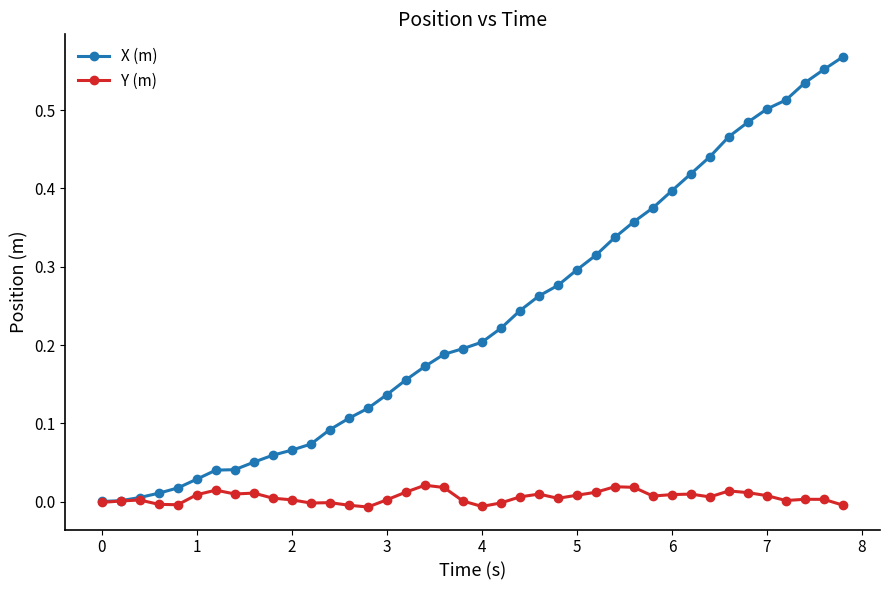

Does the chart have visible grid lines?

No